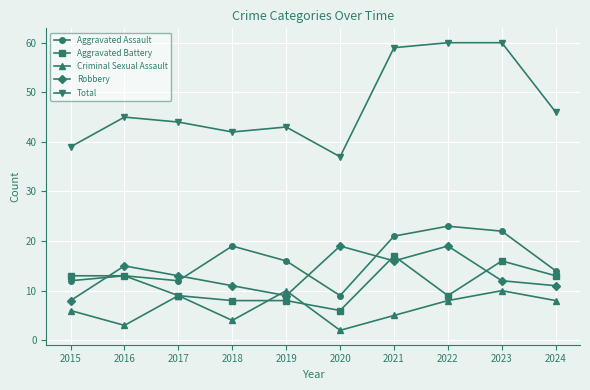

Is the value of Total at 2023 greater than the value of Robbery at 2024?

Yes